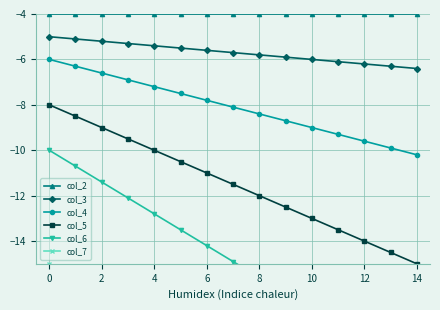

What is the highest value of the col_7 series?

-15.0